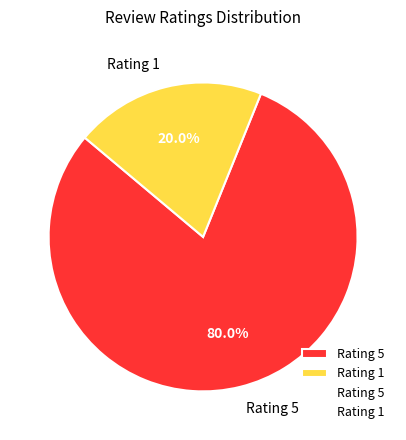

Count the number of slices in the pie.

2